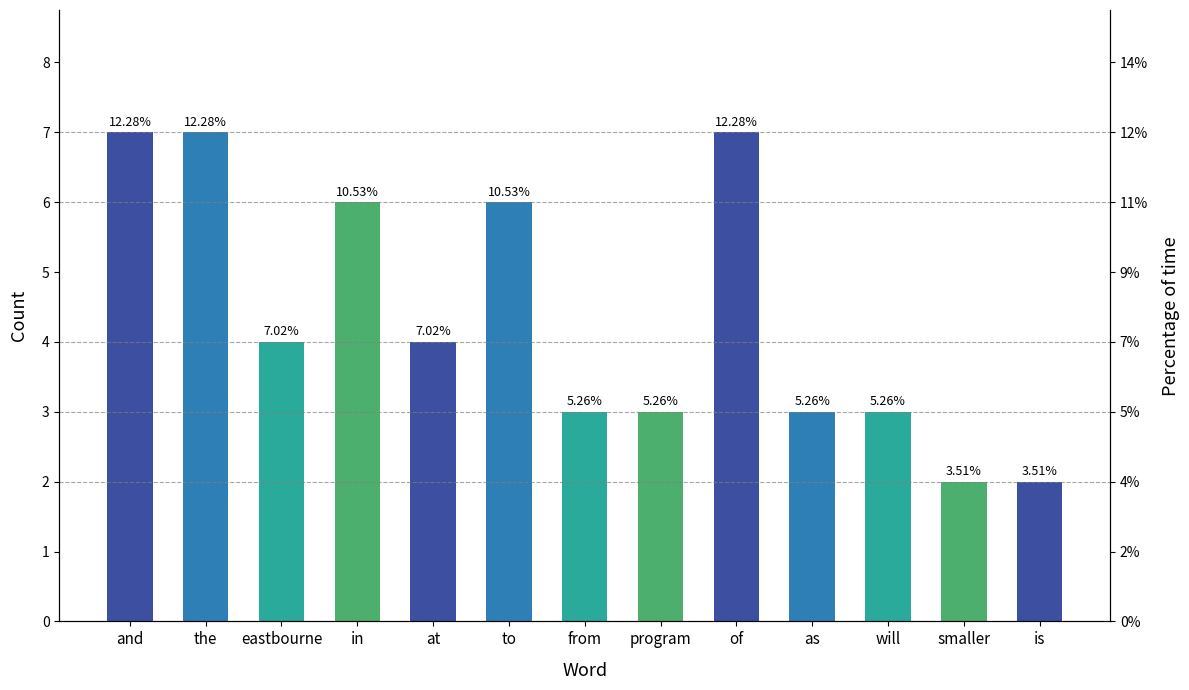

How many bars are there in total?

13